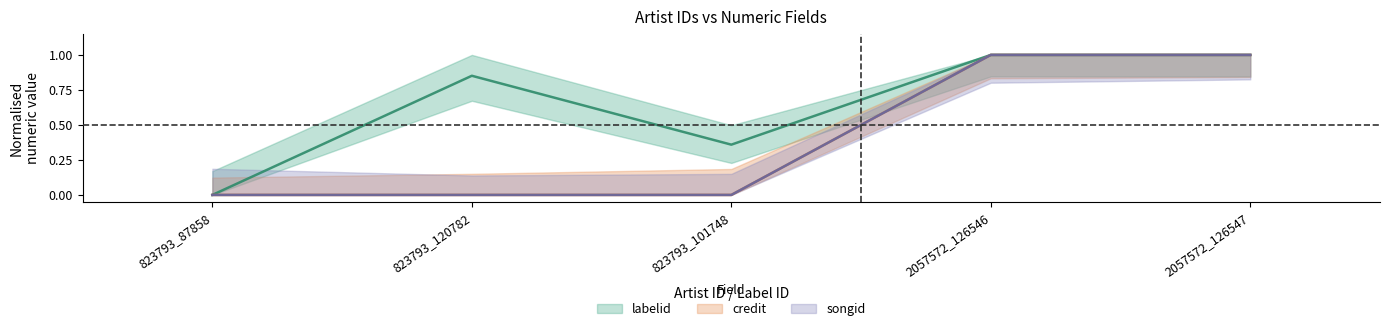

Count the number of categories in the chart.

5